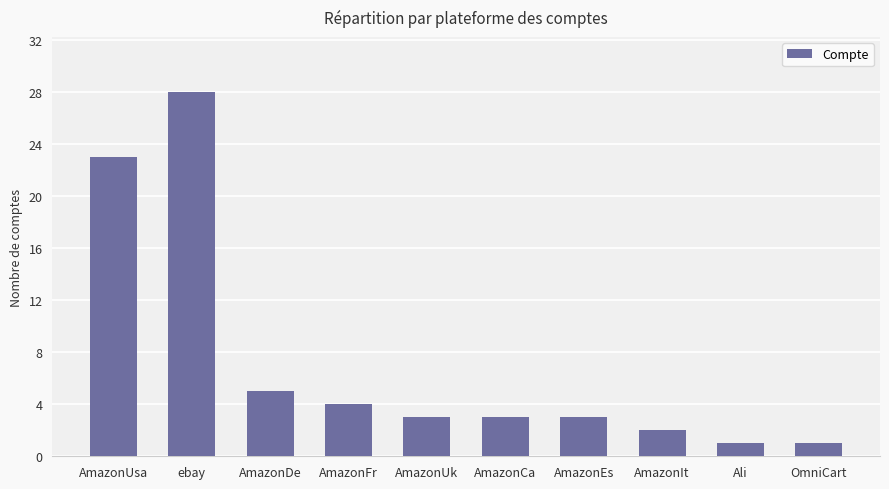

How many categories are shown in the chart?

10